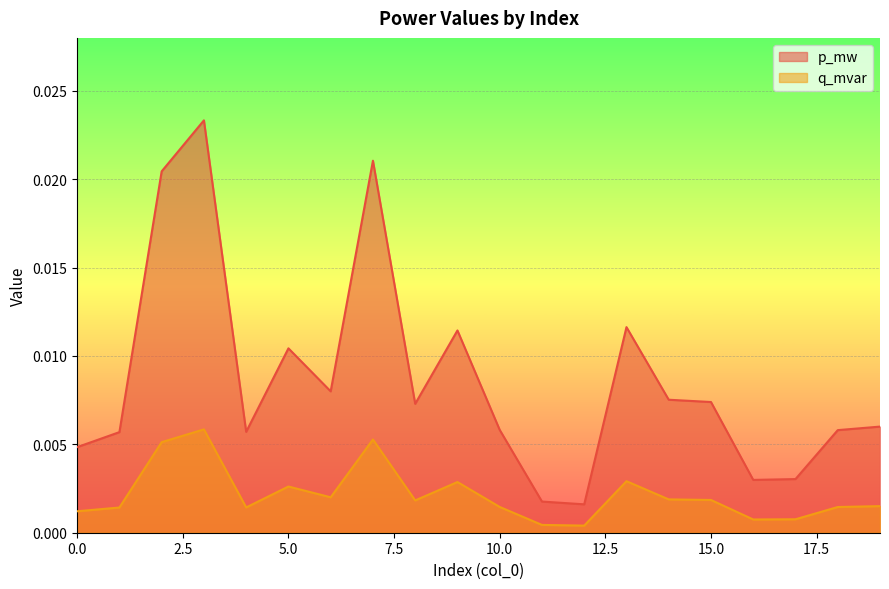

True or false: q_mvar and p_mw intersect in this chart.

False